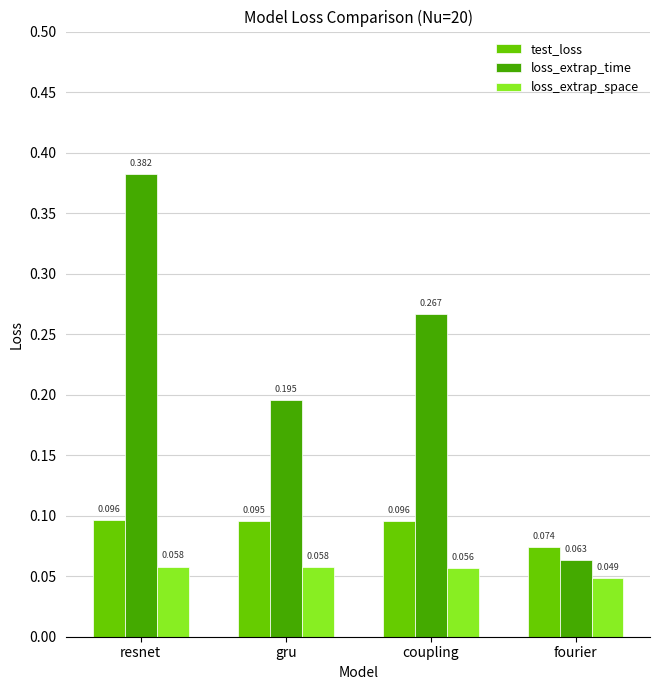

Which label corresponds to the largest value in the chart?

resnet